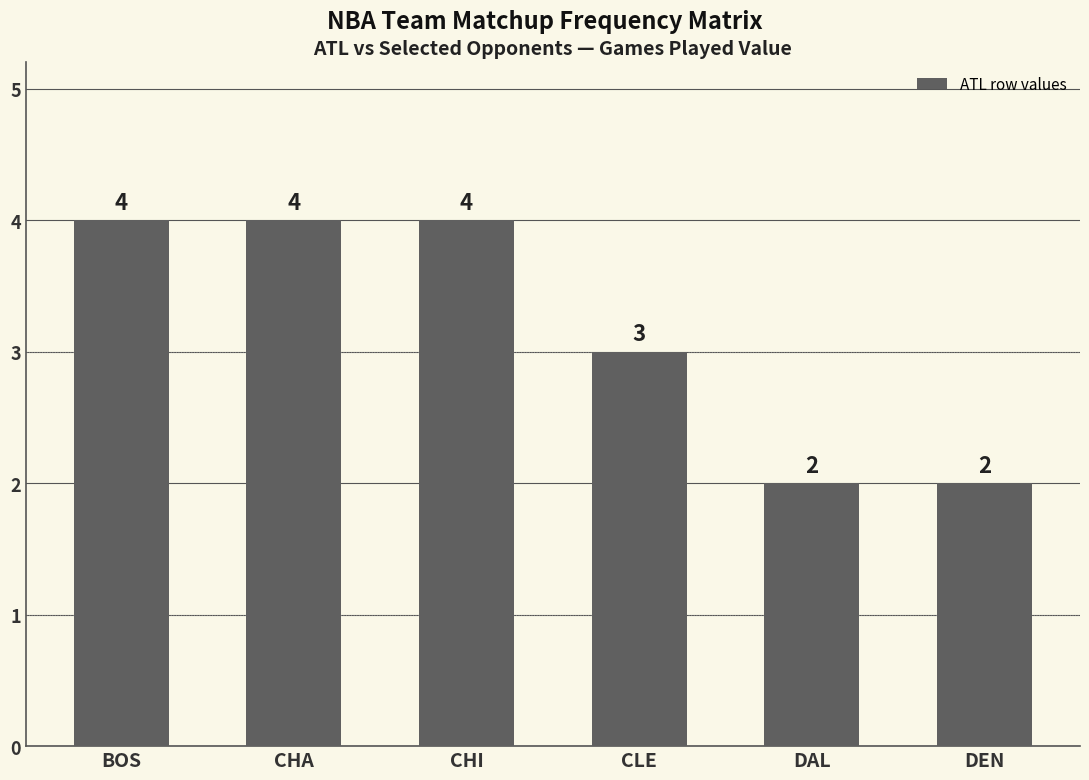

What position from the right is CHA?

5